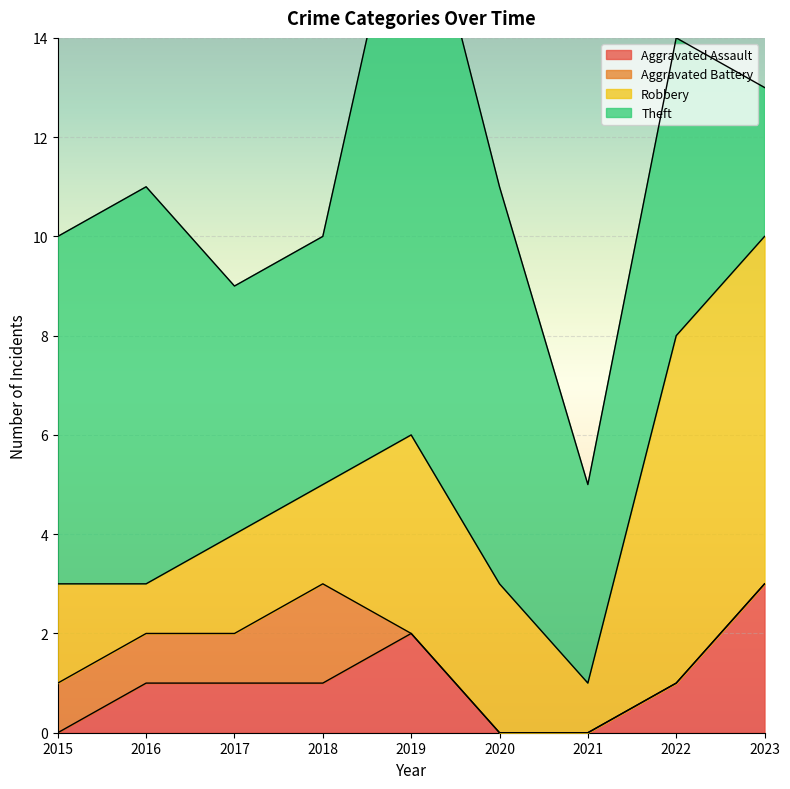

At which category is the sum across all series the highest?

2019